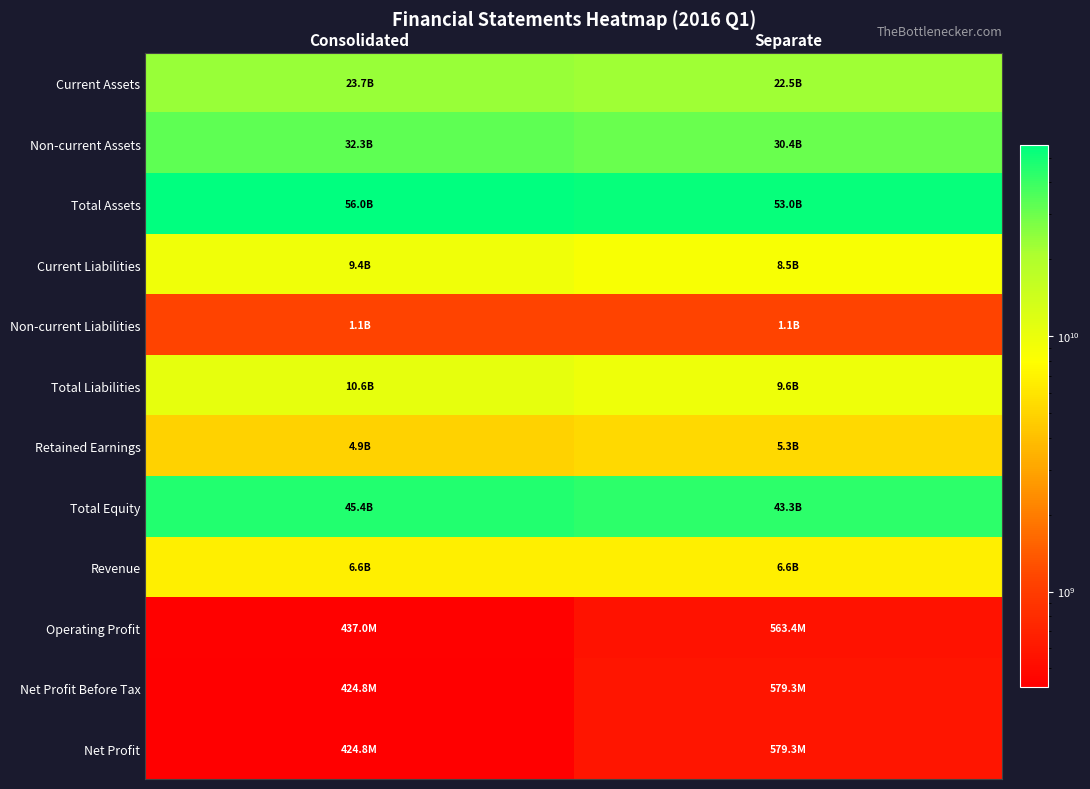

At Separate, list the series in order from smallest to largest.

Operating Profit, Net Profit Before Tax, Net Profit, Non-current Liabilities, Retained Earnings, Revenue, Current Liabilities, Total Liabilities, Current Assets, Non-current Assets, Total Equity, Total Assets